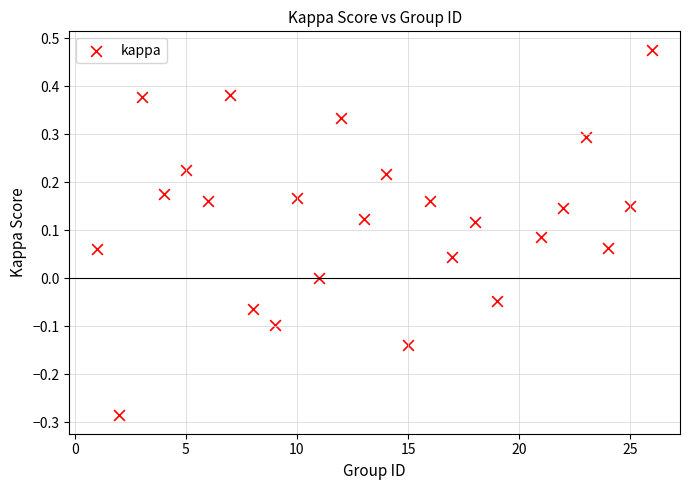

What is the range of X values (max minus min)?

25.0